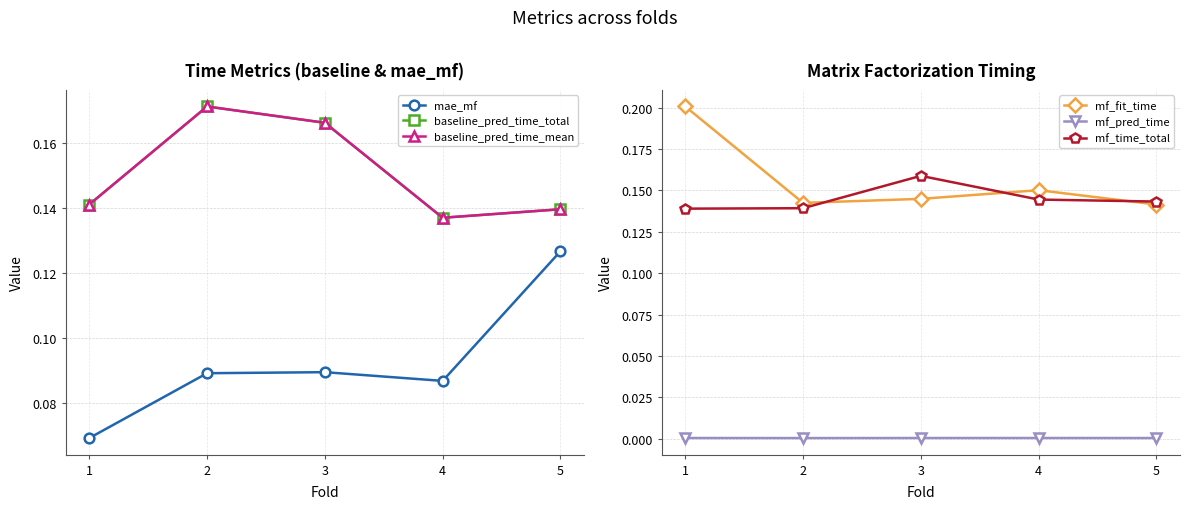

List the series in order of their peak value, highest first.

mf_fit_time, baseline_pred_time_total, baseline_pred_time_mean, mf_time_total, mae_mf, mf_pred_time